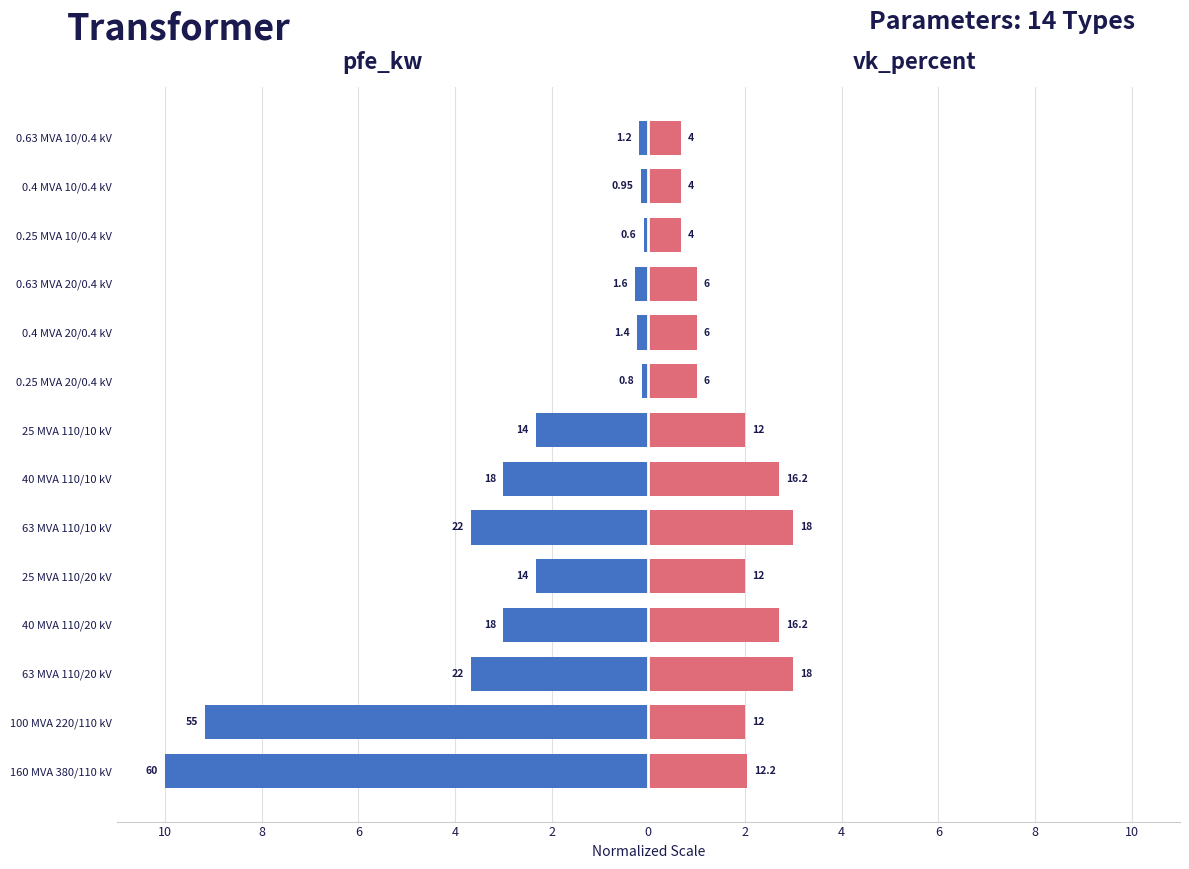

Reading right to left, extract all data points from this chart.

pfe_kw: -0.2	-0.2	-0.1	-0.3	-0.2	-0.1	-2.3	-3.0	-3.7	-2.3	-3.0	-3.7	-9.2	-10.0
vk_percent: 0.7	0.7	0.7	1.0	1.0	1.0	2.0	2.7	3.0	2.0	2.7	3.0	2.0	2.0